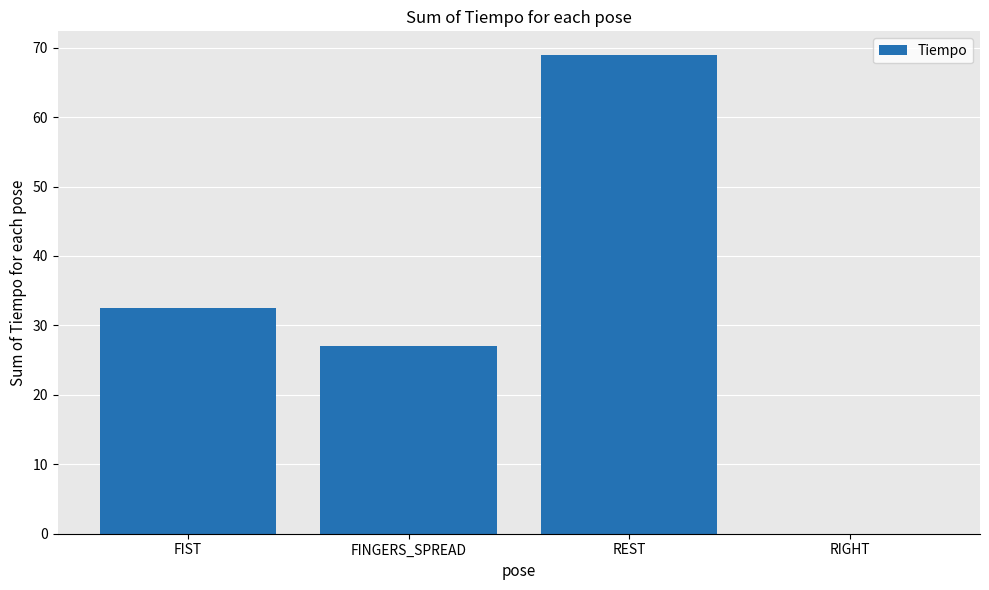

At which category does the chart reach its peak across all series?

REST